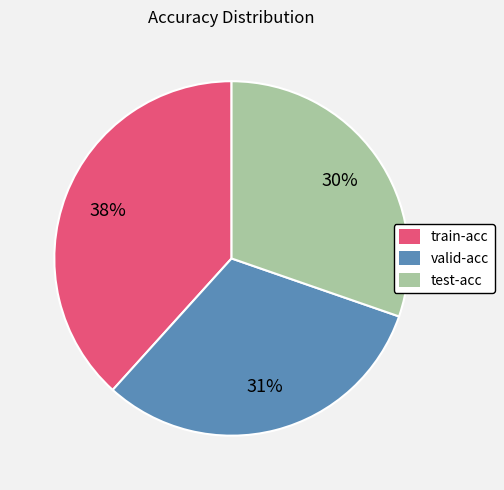

Which category has the smallest portion of the pie?

test-acc